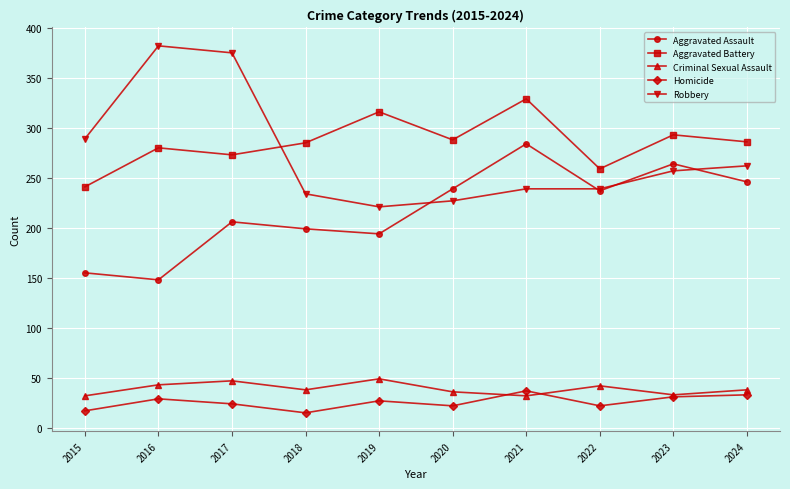

What is the difference between the maximum and minimum values in the Robbery series?

161